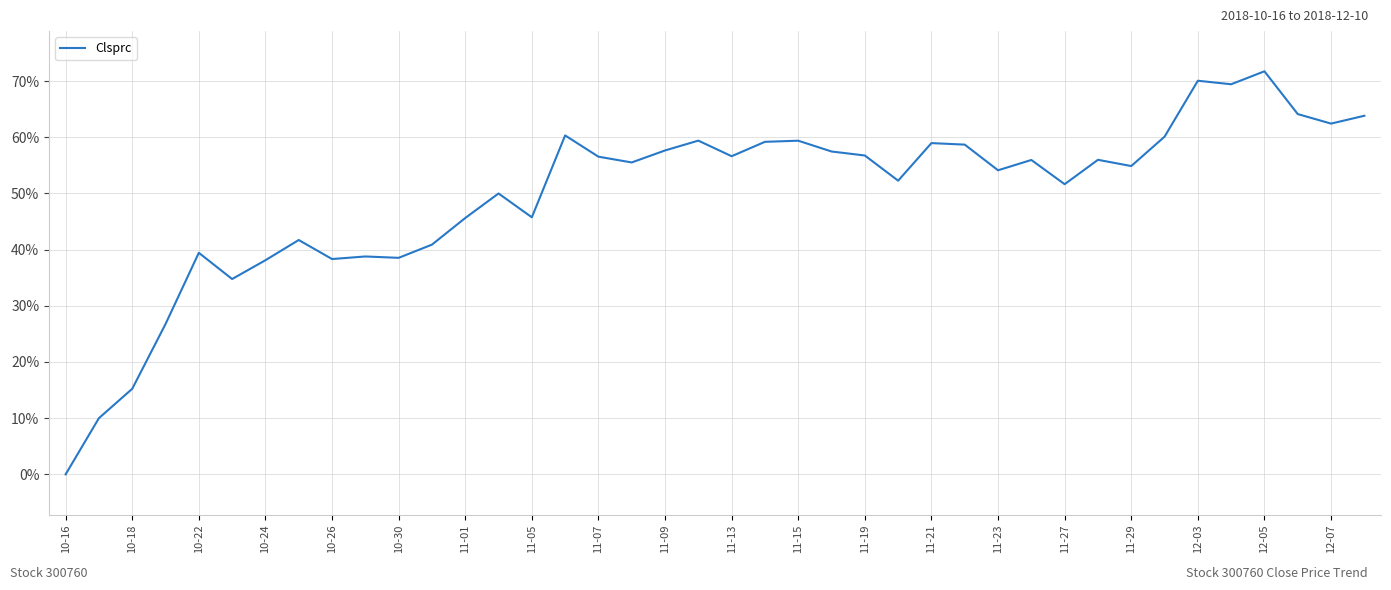

What is the difference between the maximum and minimum values?

71.7